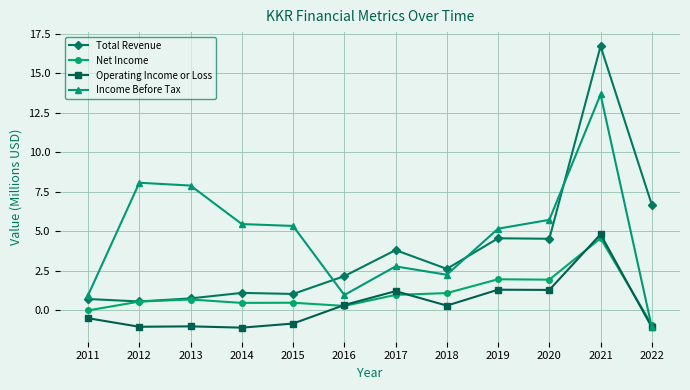

Rank the series by their average value, from highest to lowest.

Income Before Tax, Total Revenue, Net Income, Operating Income or Loss